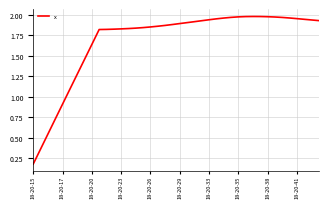

What is the label of the 16th point from the right?

18-20-33